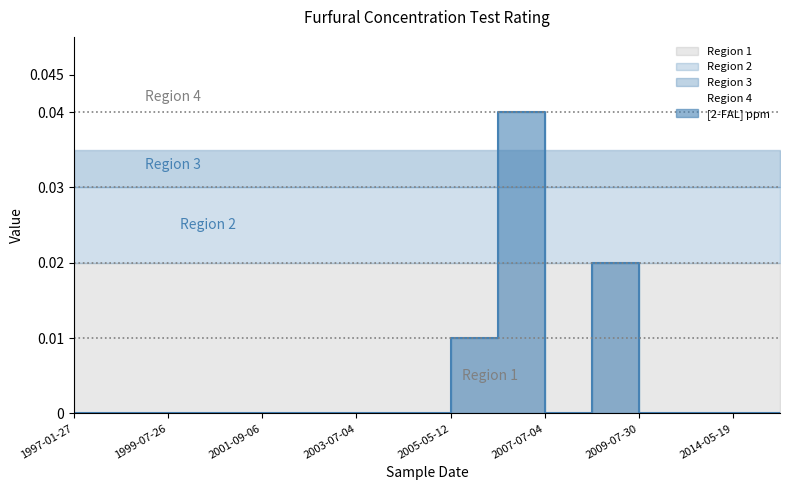

Which category has the lowest value across all series?

1997-01-27